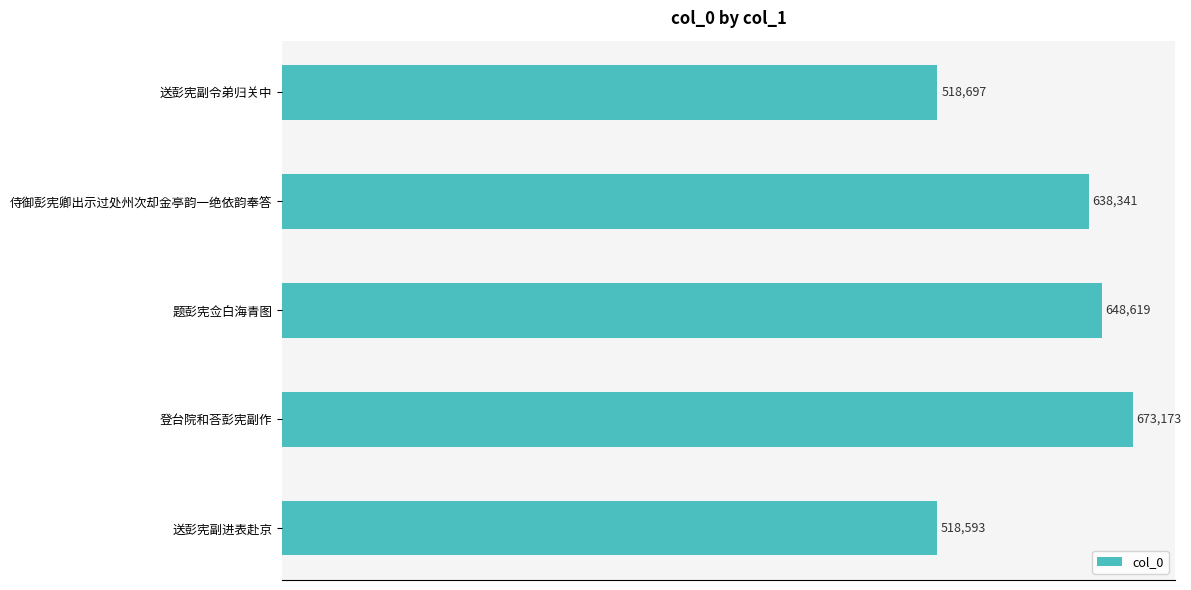

At which category does the chart reach its minimum across all series?

送彭宪副进表赴京